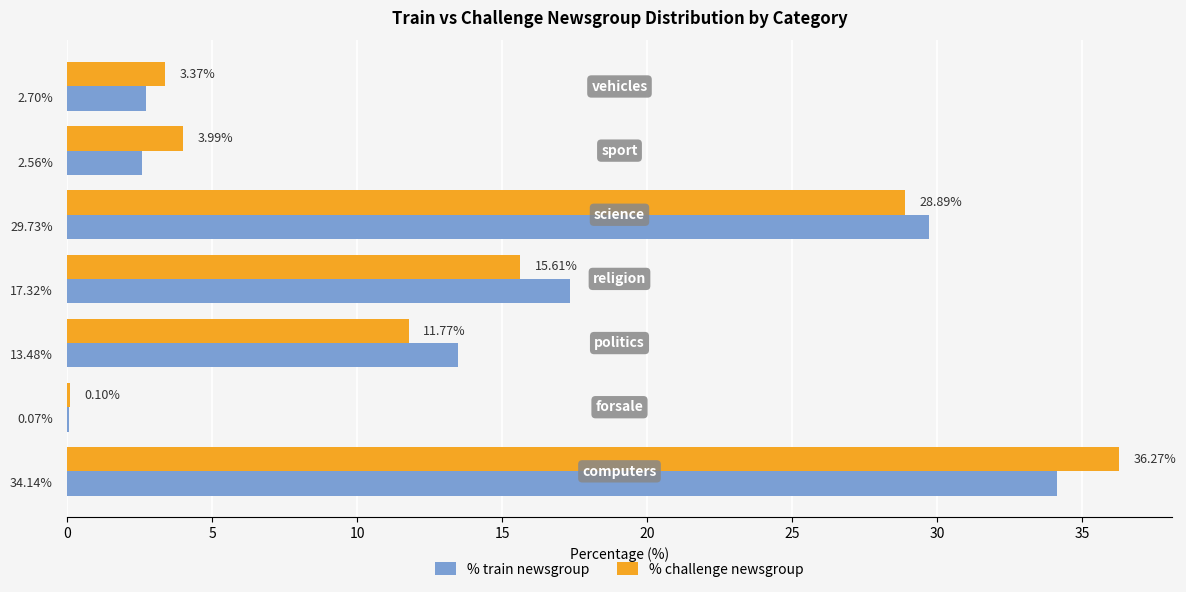

What is the sum of all % train newsgroup values?

100.0